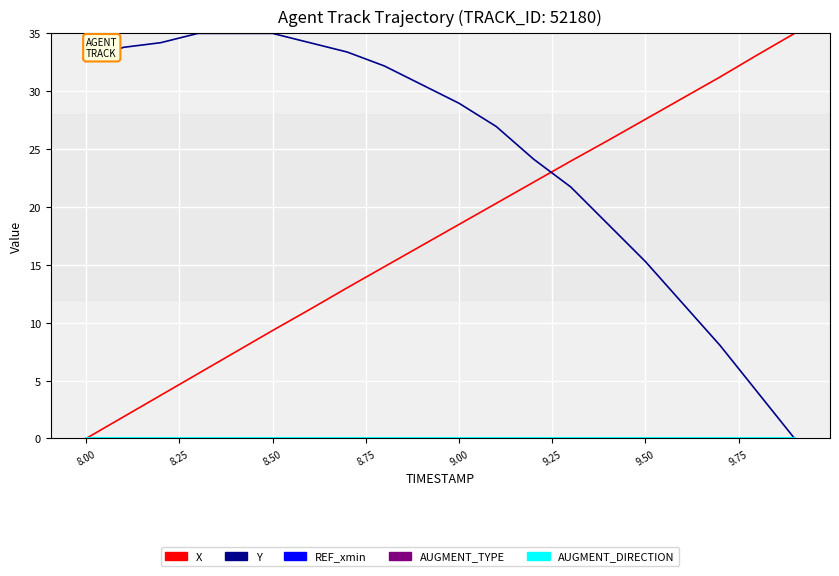

True or false: X and REF_xmin intersect in this chart.

False